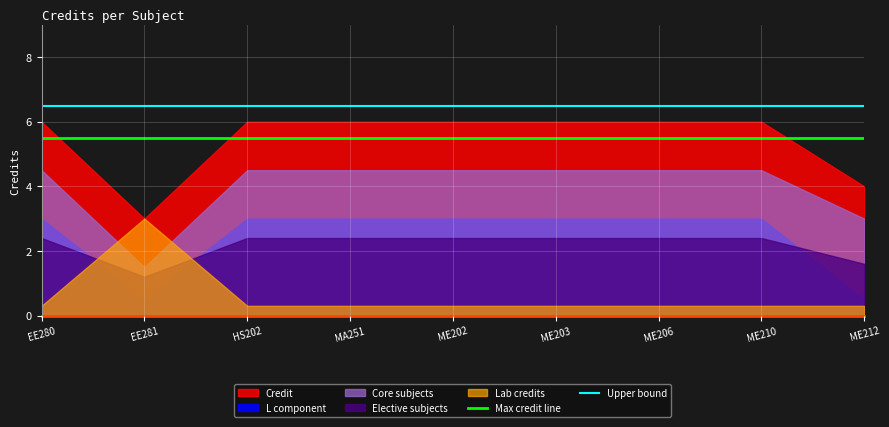

Which has a higher value, ME212 or EE281?

ME212